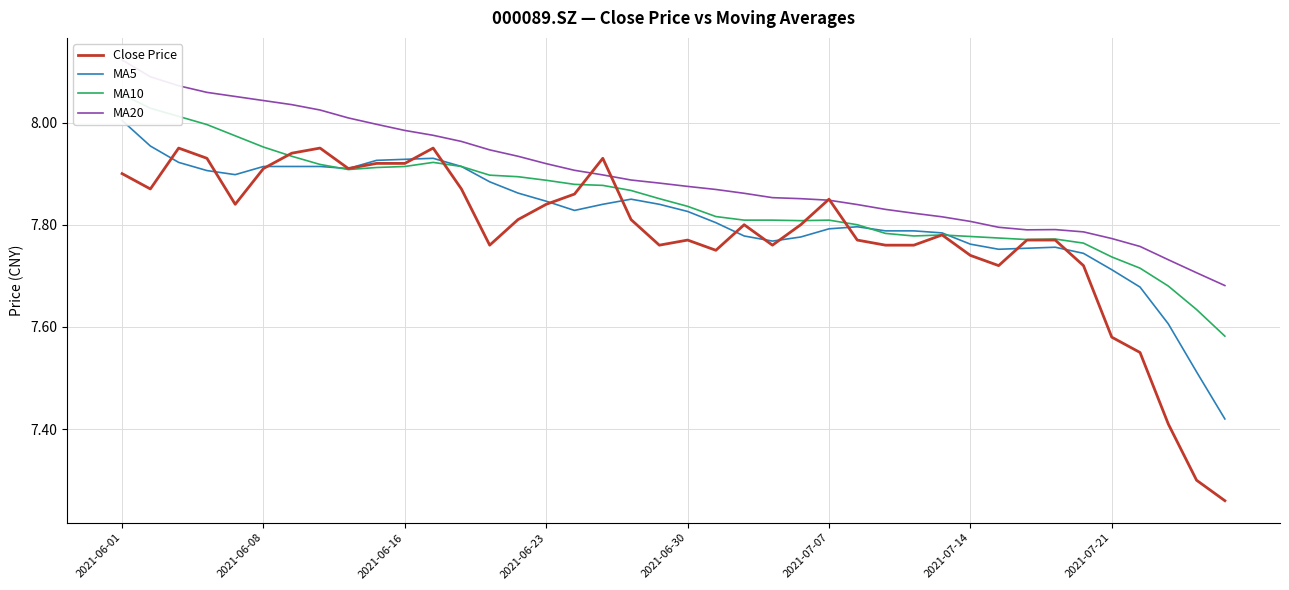

At 2021-06-08, list the series in order from largest to smallest.

MA20, MA10, MA5, Close Price